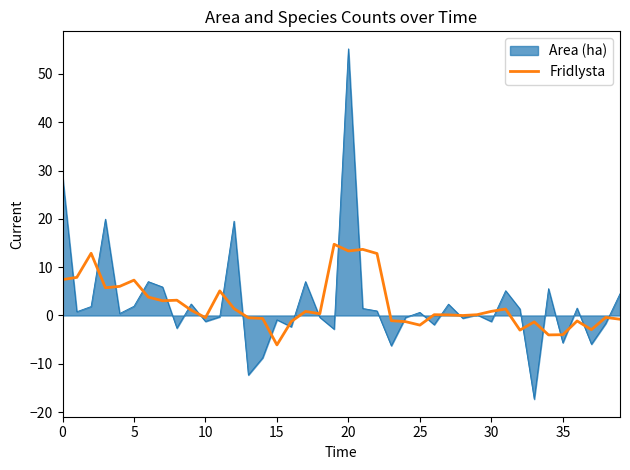

Does the chart have visible grid lines?

No